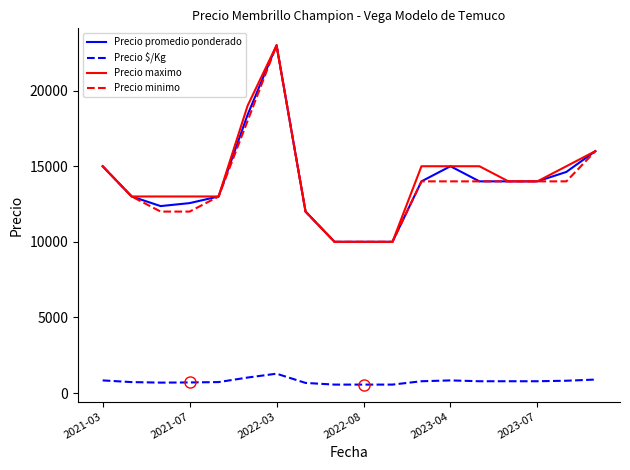

True or false: Precio promedio ponderado and Precio $/Kg intersect in this chart.

False